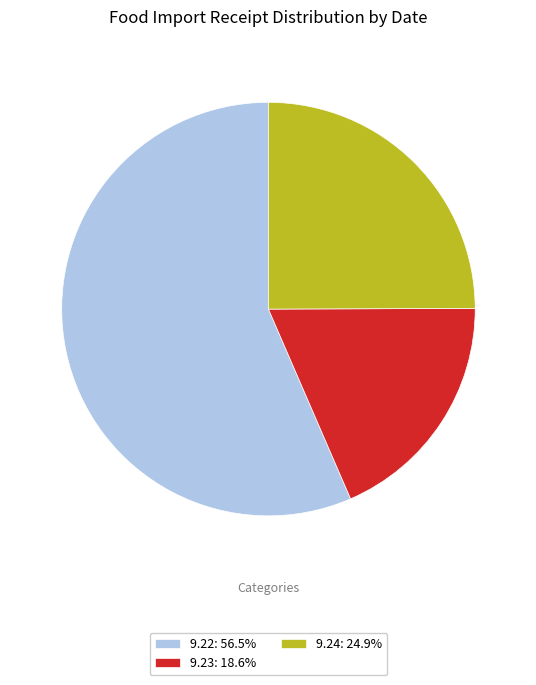

Does any single category account for the majority?

Yes